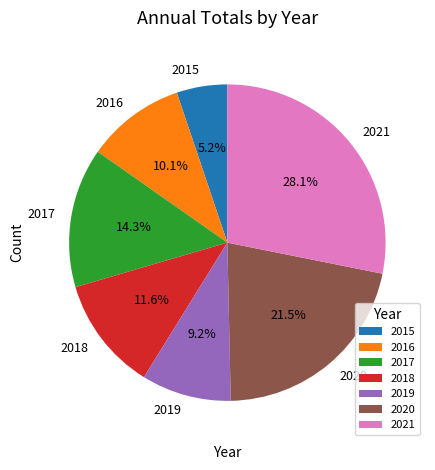

What is the ratio of the value at 2019 to the value at 2016?

0.9